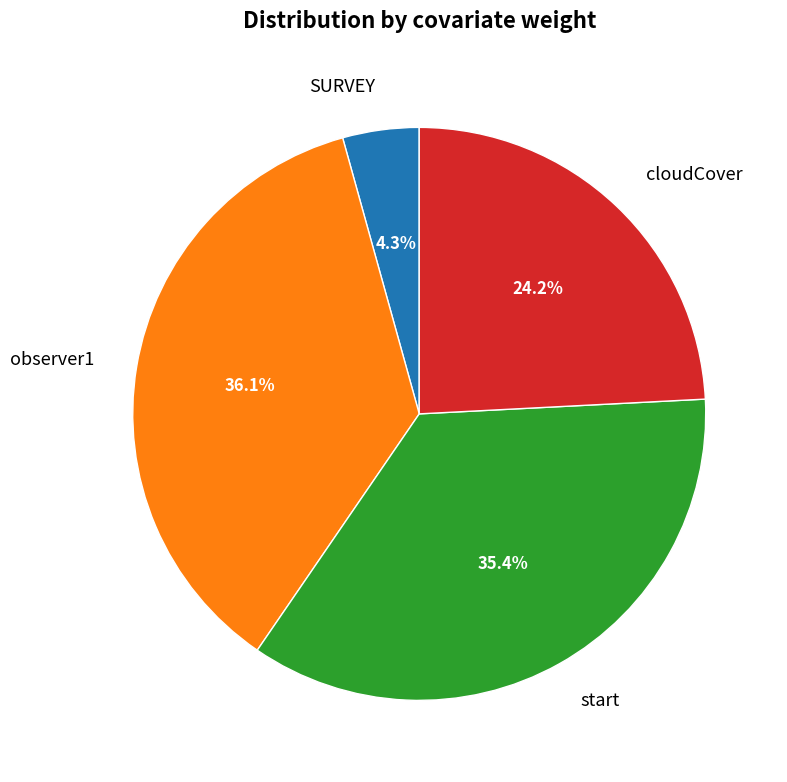

Which category has the smallest portion of the pie?

SURVEY